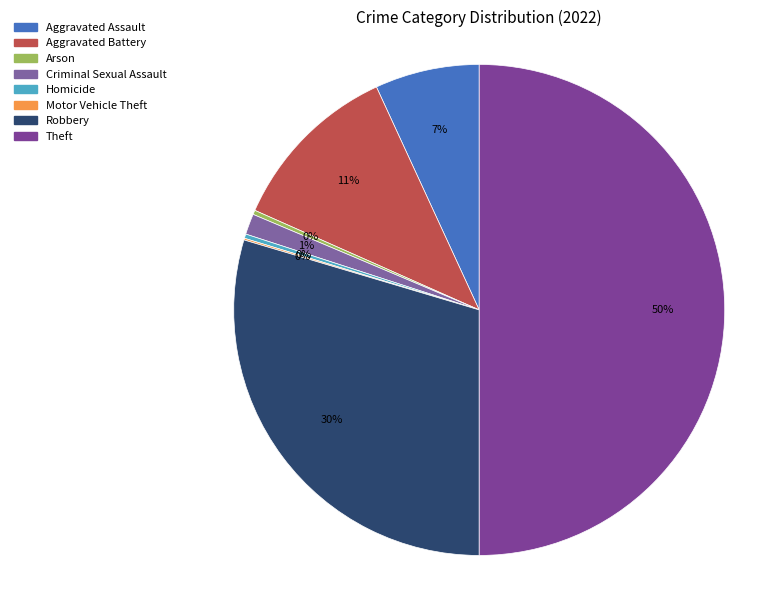

What is the largest slice in the pie chart?

Theft